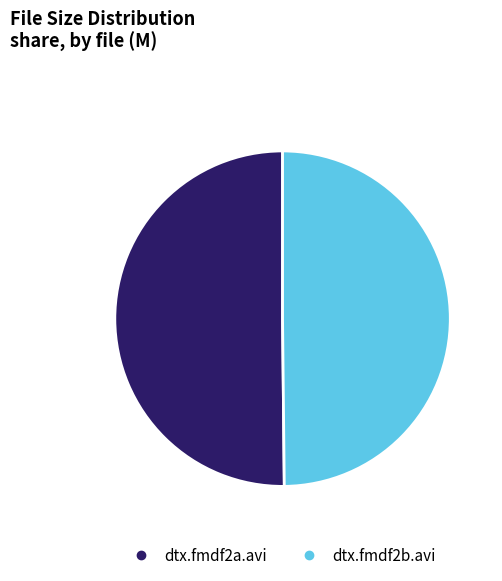

Approximately how many times larger is the value at dtx.fmdf2b.avi compared to dtx.fmdf2a.avi?

1.0